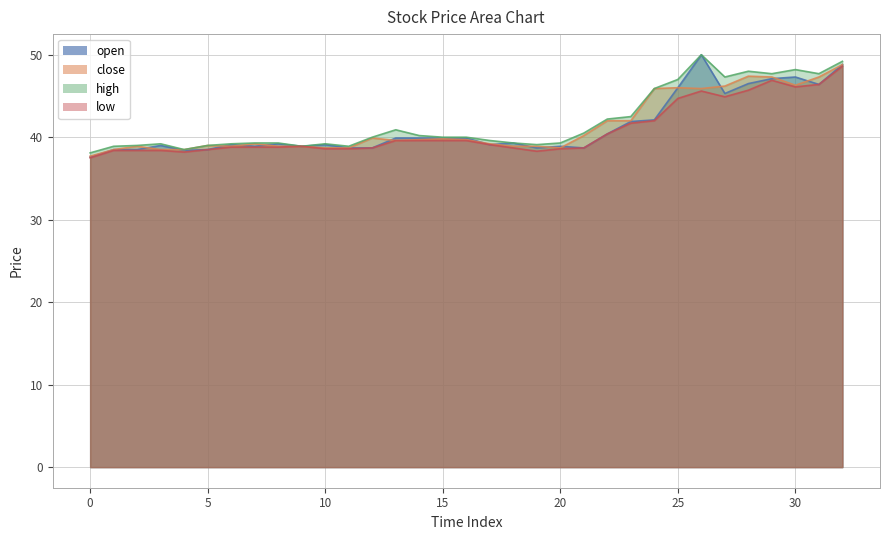

Rank the series by their maximum value, from highest to lowest.

open, high, close, low